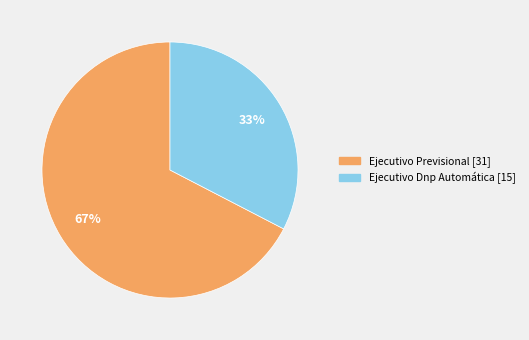

Between Ejecutivo Dnp Automática and Ejecutivo Previsional, which is larger?

Ejecutivo Previsional